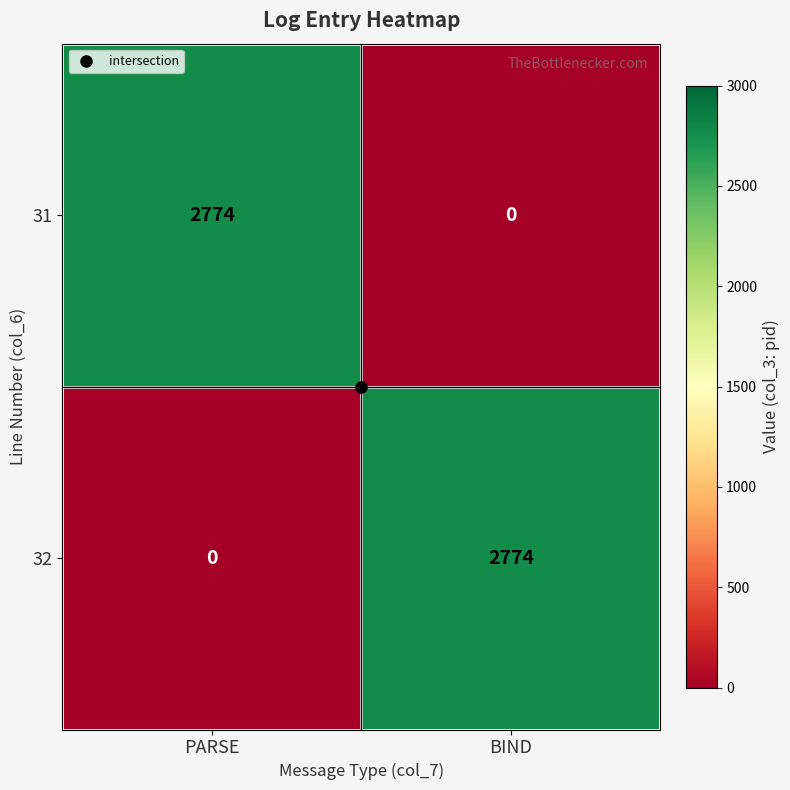

What is the total value across all series at PARSE?

2774